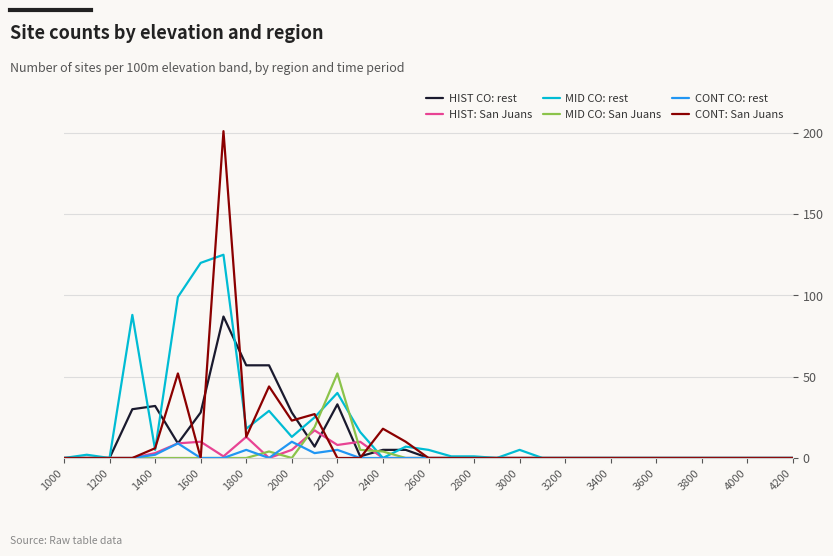

Reading left to right, transcribe all the data shown in this chart.

HIST CO: rest: 0	0	0	30	32	9	28	87	57	57	28	7	33	1	5	5	0	0	0	0	0	0	0	0	0	0	0	0	0	0	0	0	0
HIST: San Juans: 0	0	0	0	3	9	10	1	13	0	5	17	8	10	0	0	0	0	0	0	0	0	0	0	0	0	0	0	0	0	0	0	0
MID CO: rest: 0	2	0	88	5	99	120	125	18	29	13	25	40	16	0	7	5	1	1	0	5	0	0	0	0	0	0	0	0	0	0	0	0
MID CO: San Juans: 0	0	0	0	0	0	0	0	0	4	0	19	52	5	4	0	0	0	0	0	0	0	0	0	0	0	0	0	0	0	0	0	0
CONT CO: rest: 0	0	0	0	2	9	0	0	5	0	10	3	5	0	0	0	0	0	0	0	0	0	0	0	0	0	0	0	0	0	0	0	0
CONT: San Juans: 0	0	0	0	6	52	0	201	13	44	23	27	0	0	18	10	0	0	0	0	0	0	0	0	0	0	0	0	0	0	0	0	0